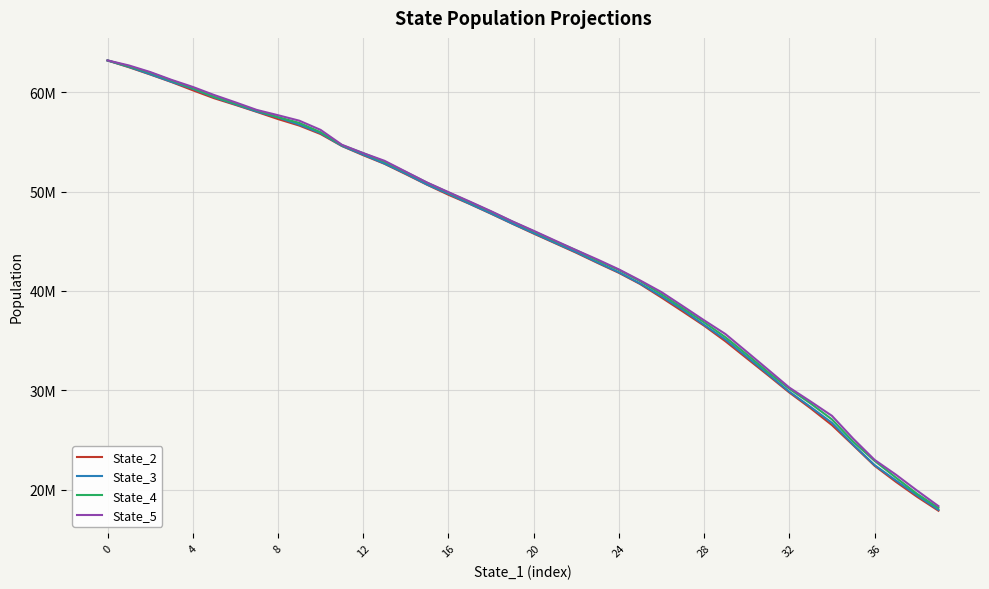

What are all the series names shown in the legend?

State_2, State_3, State_4, State_5